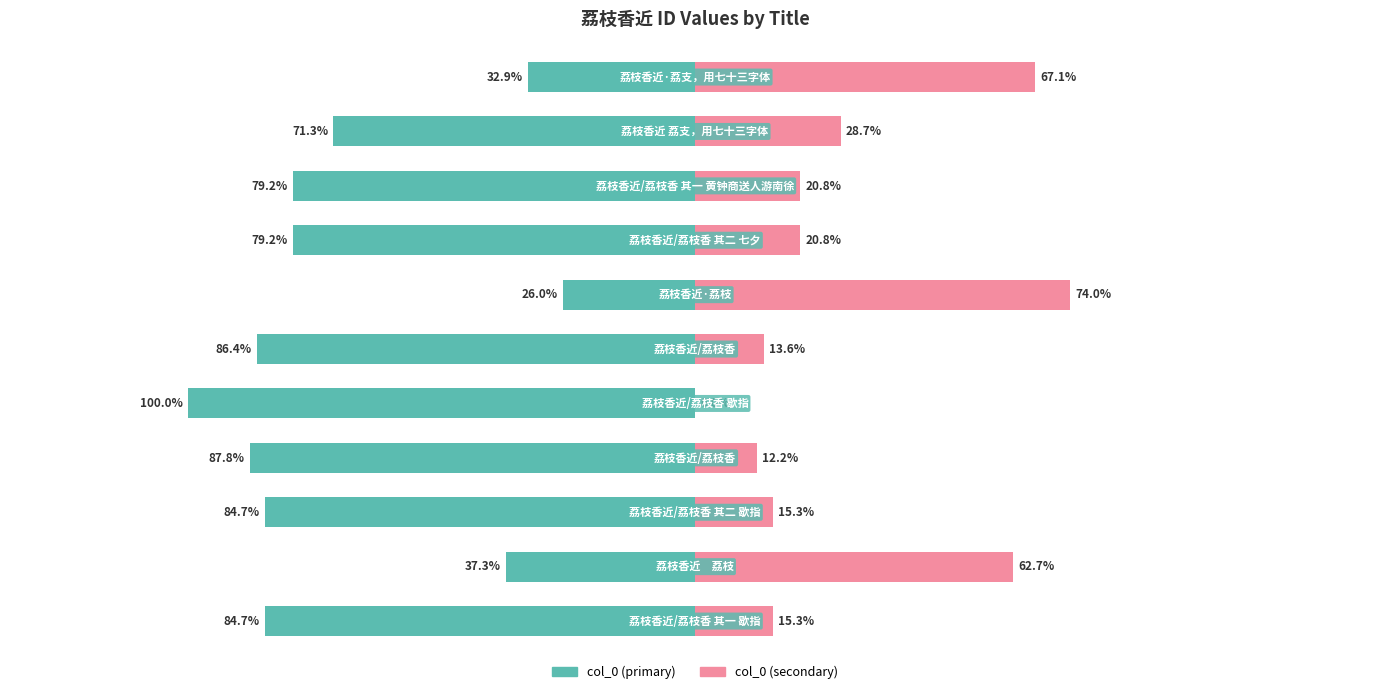

What are all the series names shown in the legend?

col_0 (primary), col_0 (secondary)